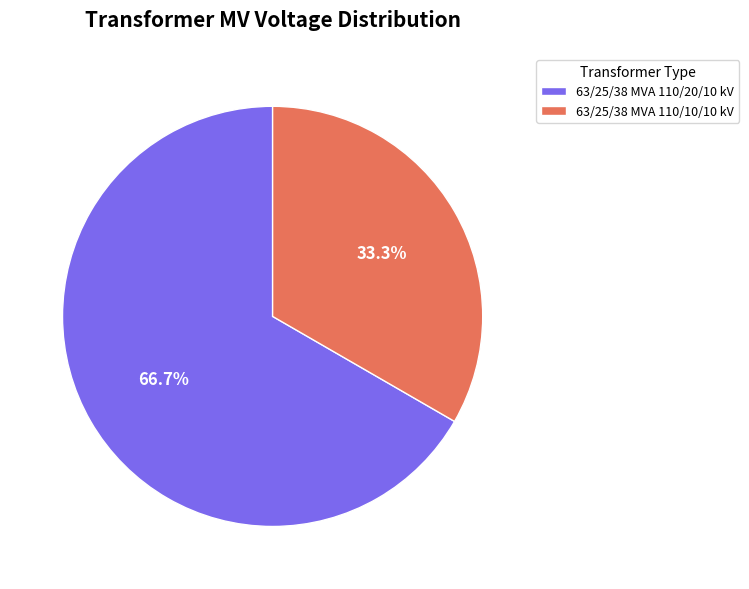

True or false: 63/25/38 MVA 110/10/10 kV accounts for 39% of the total.

False